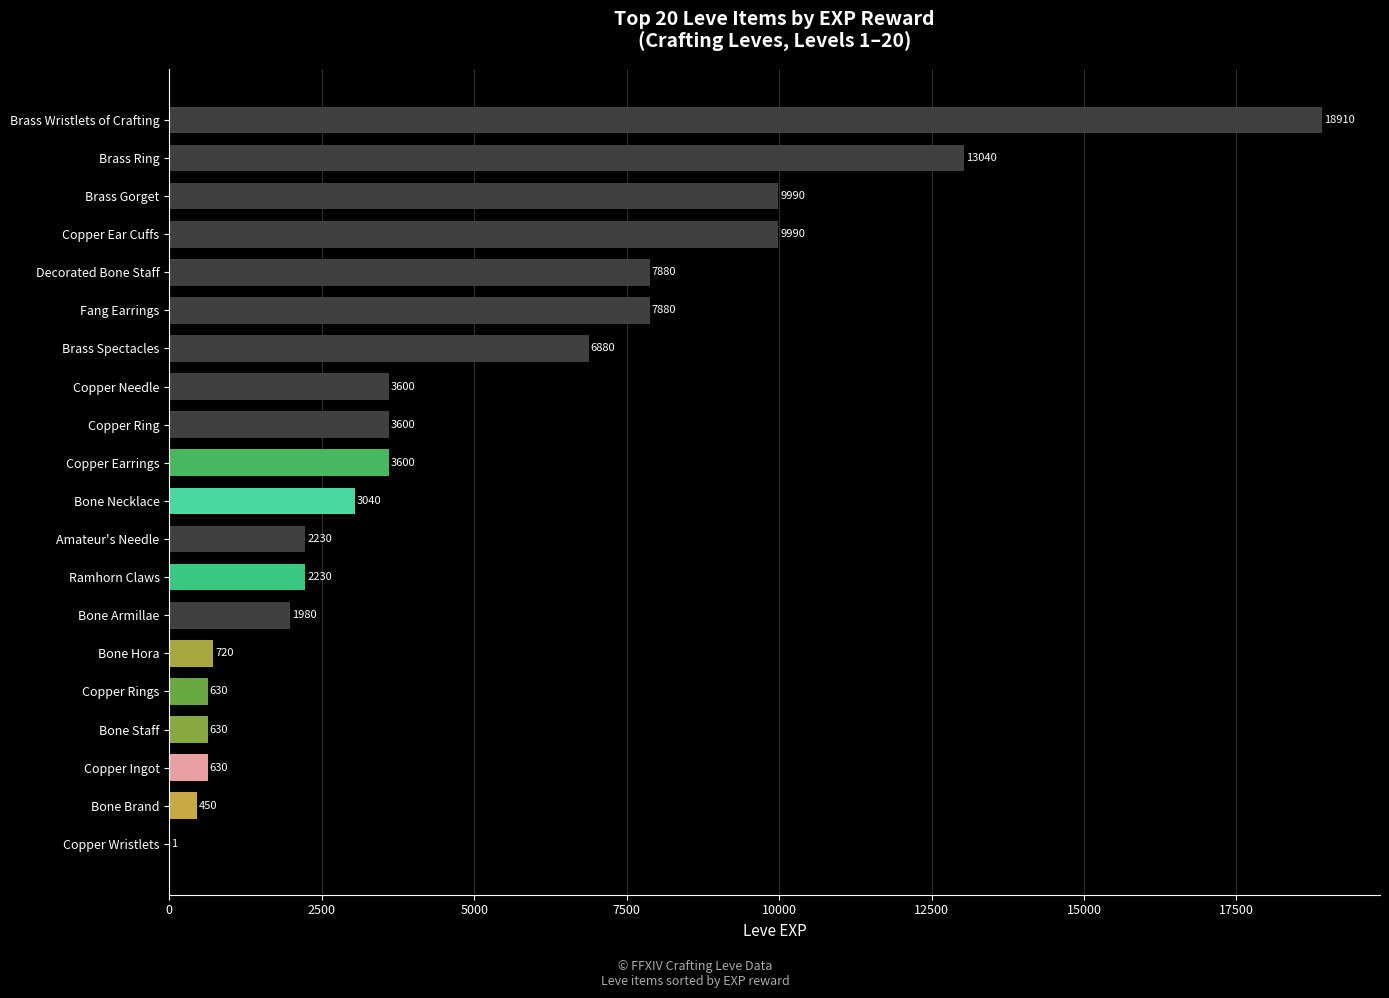

Reading bottom to top, what are all the values shown in this chart?

Copper Wristlets=1	Bone Brand=450	Copper Ingot=630	Bone Staff=630	Copper Rings=630	Bone Hora=720	Bone Armillae=1980	Ramhorn Claws=2230	Amateur's Needle=2230	Bone Necklace=3040	Copper Earrings=3600	Copper Ring=3600	Copper Needle=3600	Brass Spectacles=6880	Fang Earrings=7880	Decorated Bone Staff=7880	Copper Ear Cuffs=9990	Brass Gorget=9990	Brass Ring=13040	Brass Wristlets of Crafting=18910